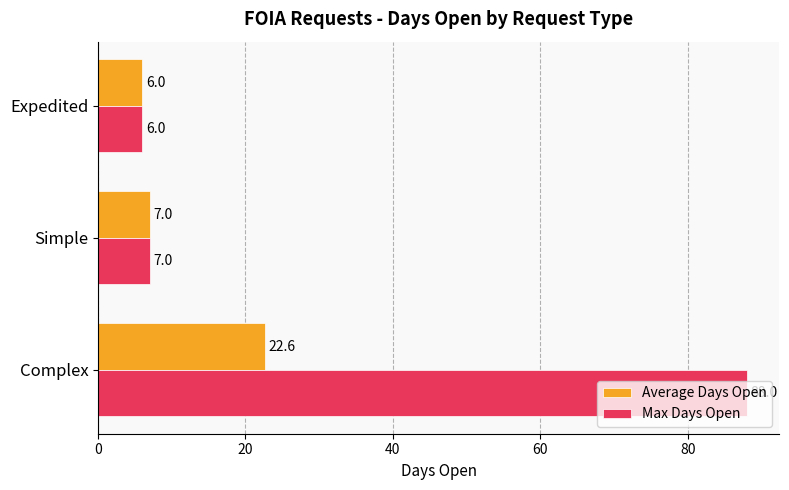

Rank the categories by Max Days Open value from highest to lowest.

Complex, Simple, Expedited